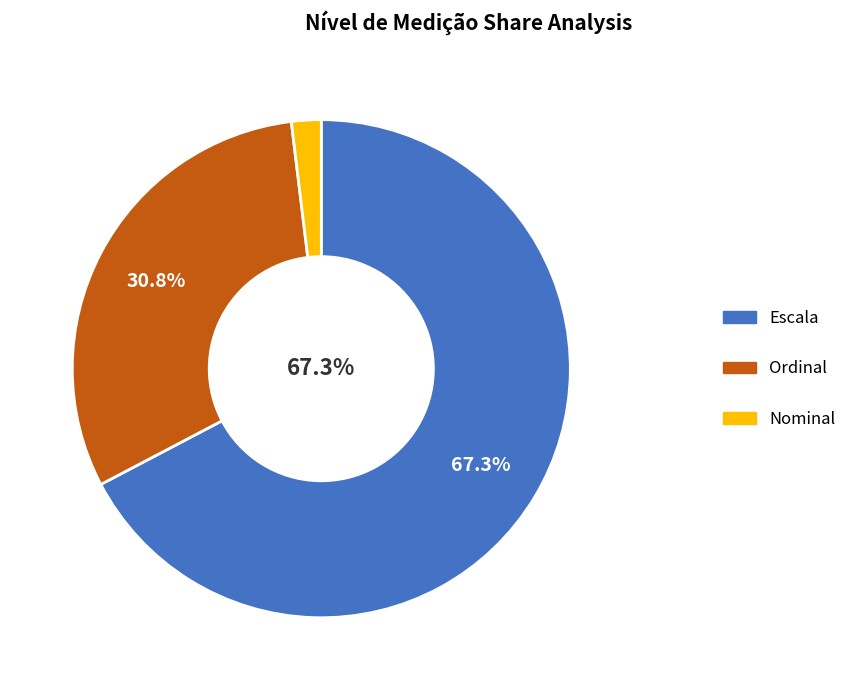

How many segments does this pie chart have?

3